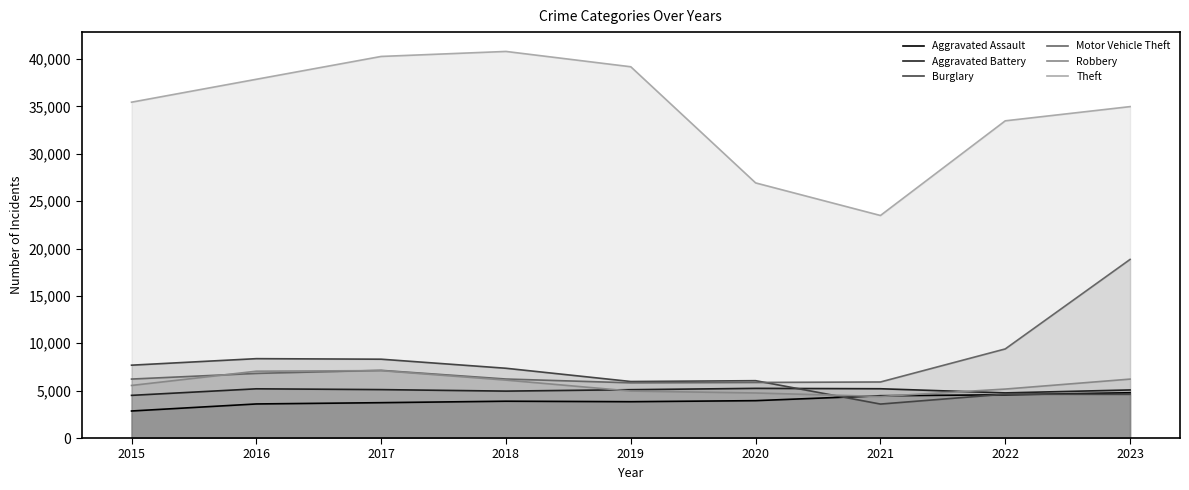

Reading left to right, transcribe all the data shown in this chart.

Aggravated Assault: 2853	3596	3731	3885	3834	3944	4465	4561	4779
Aggravated Battery: 4503	5194	5110	4951	5102	5242	5201	4763	5074
Burglary: 7688	8376	8319	7362	5964	6052	3584	4630	4610
Motor Vehicle Theft: 6223	6819	7143	6227	5826	5866	5914	9402	18848
Robbery: 5548	7054	7114	6114	4957	4754	4386	5167	6218
Theft: 35441	37859	40269	40797	39179	26923	23484	33475	34974